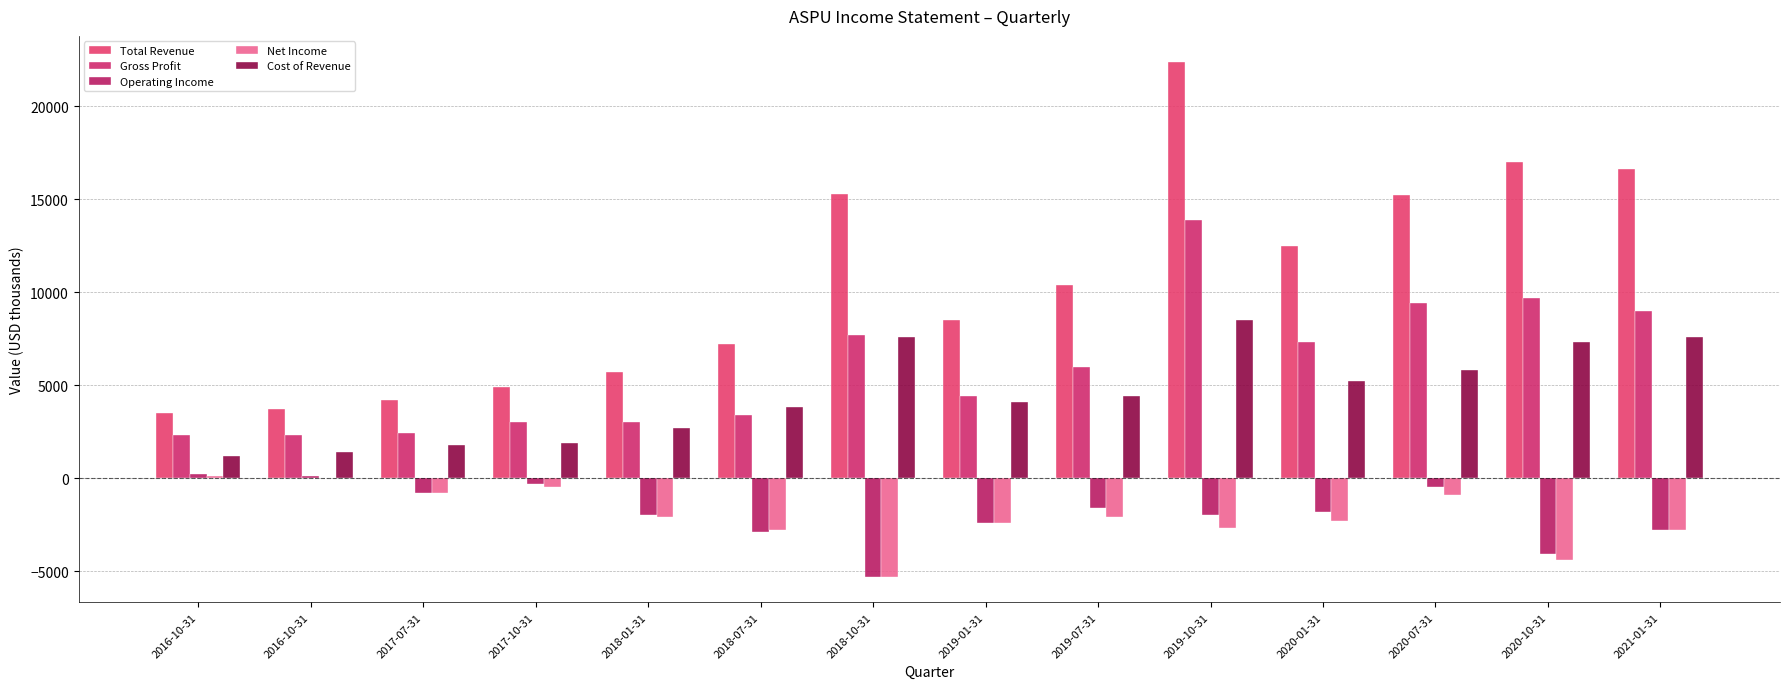

What value does the Operating Income series have at 2018-01-31, to the nearest 100?

-2000